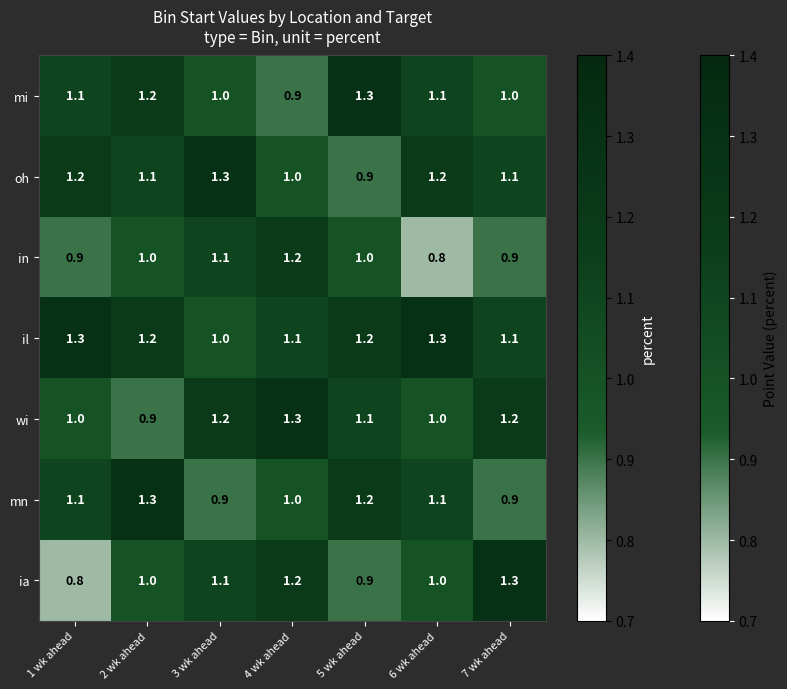

Which series has the largest range (max minus min)?

ia